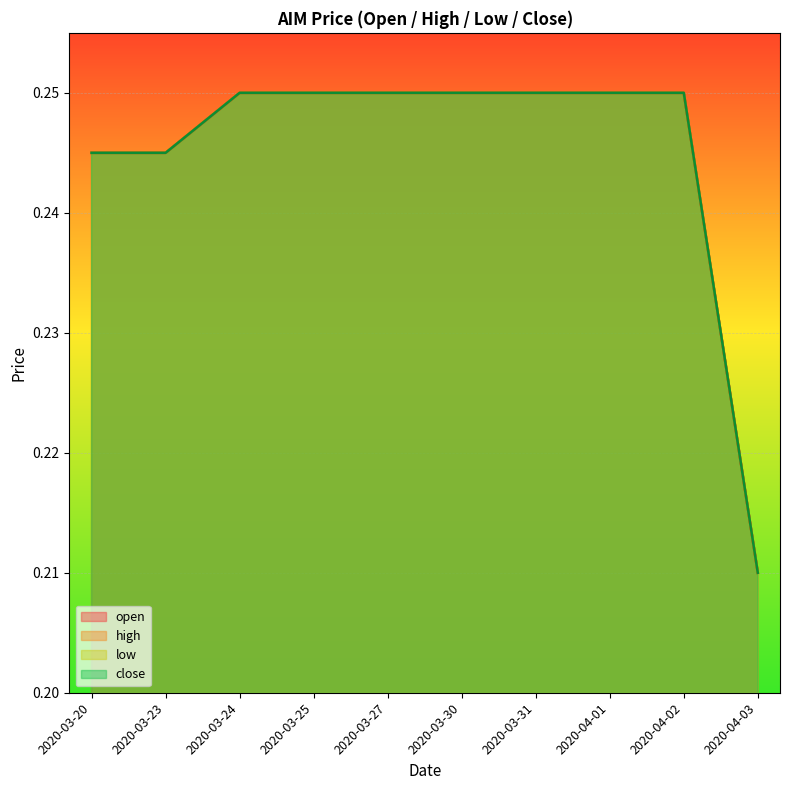

At which category is the sum across all series the highest?

2020-03-24